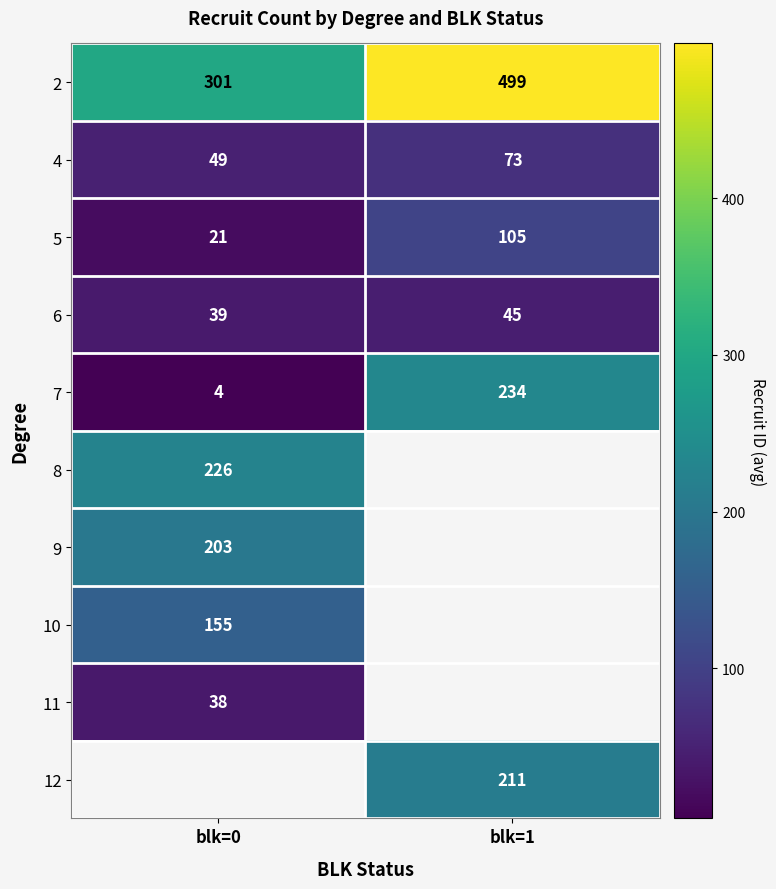

List the labels in order of 2 value, smallest first.

blk=0, blk=1